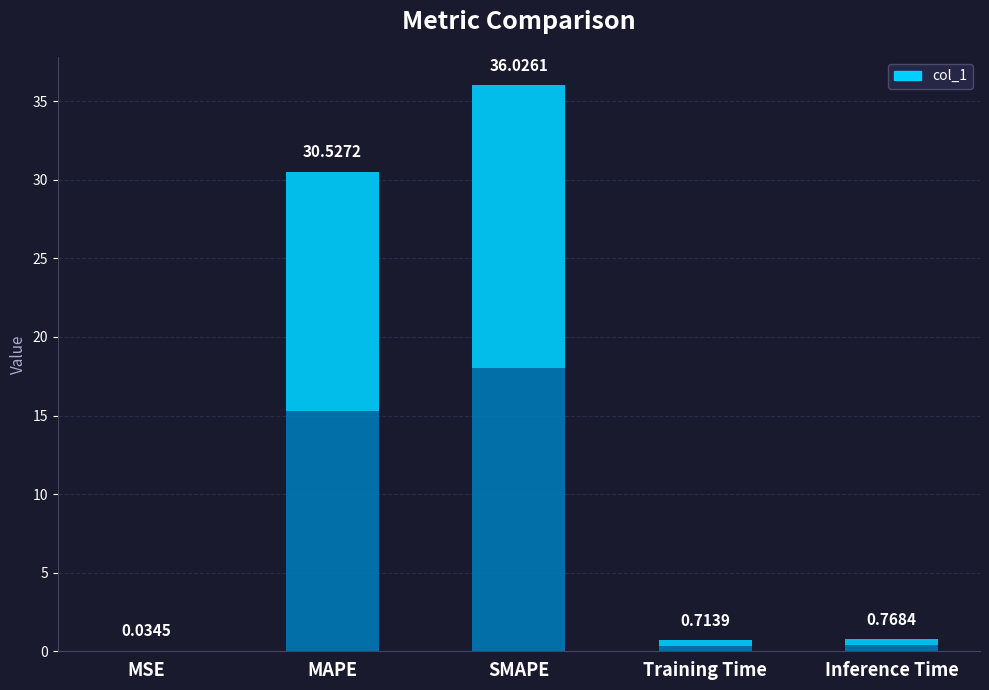

Rank the categories by value from lowest to highest.

MSE, Training Time, Inference Time, MAPE, SMAPE